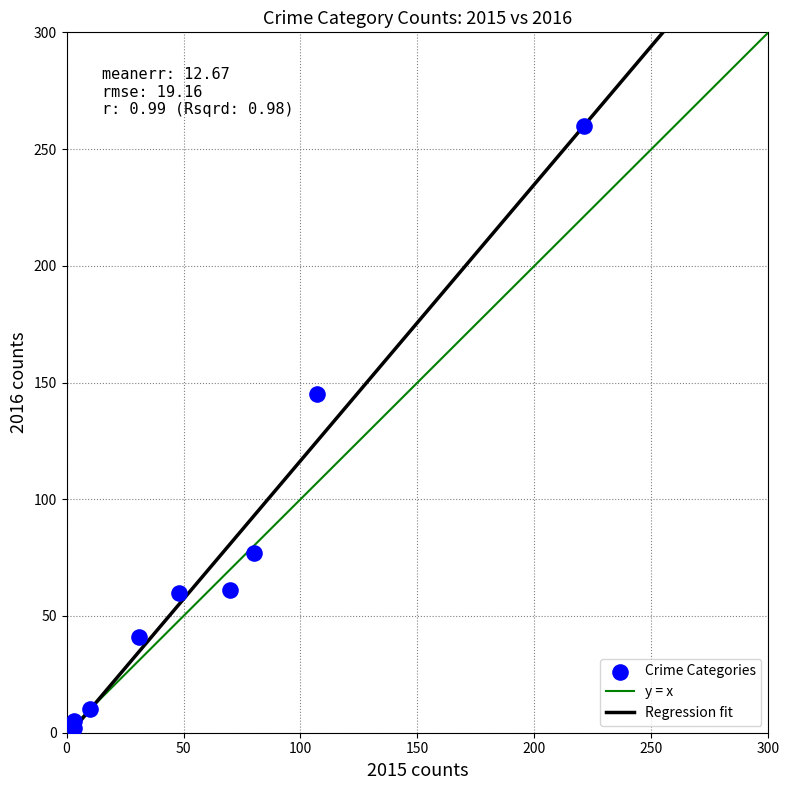

What Y value in the scatter plot is closest to 131?

145